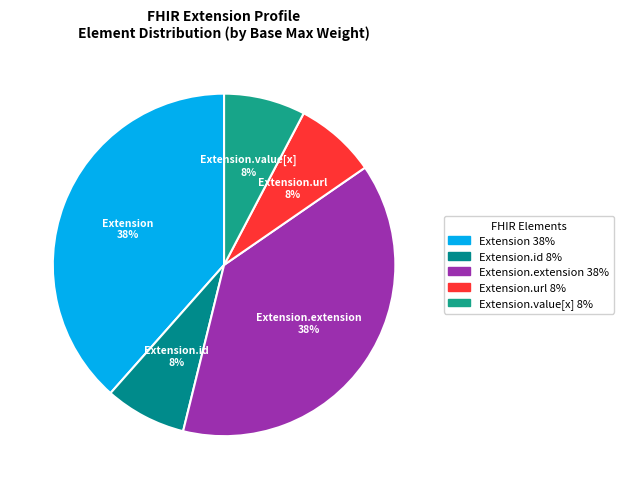

How many segments does this pie chart have?

5